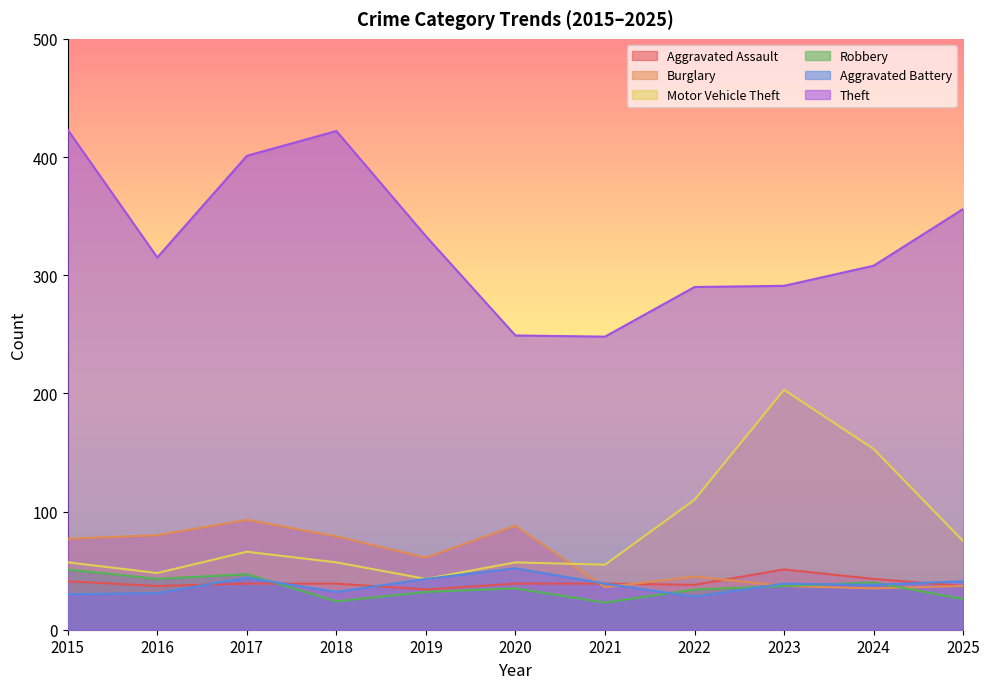

What is the greatest value displayed?

423